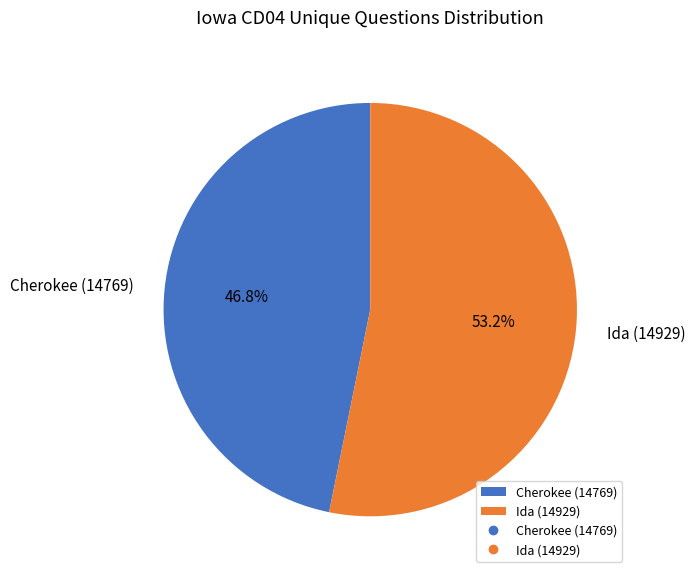

Rank the categories by value from lowest to highest.

Cherokee (14769), Ida (14929)